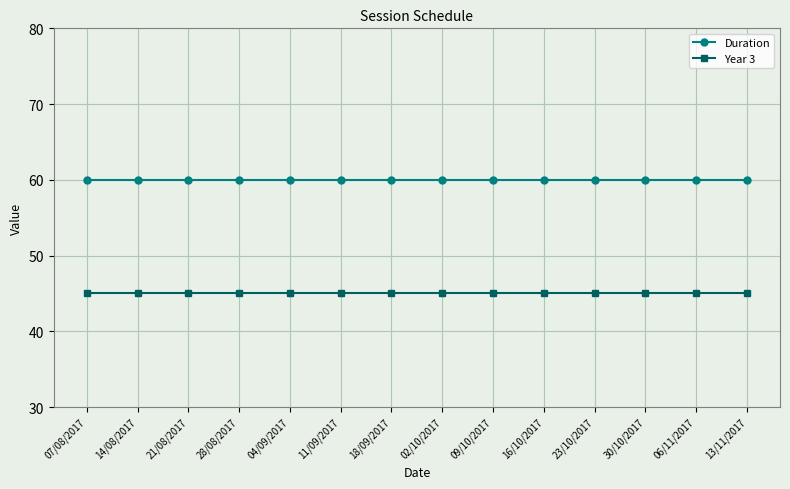

What are all the series names shown in the legend?

Duration, Year 3